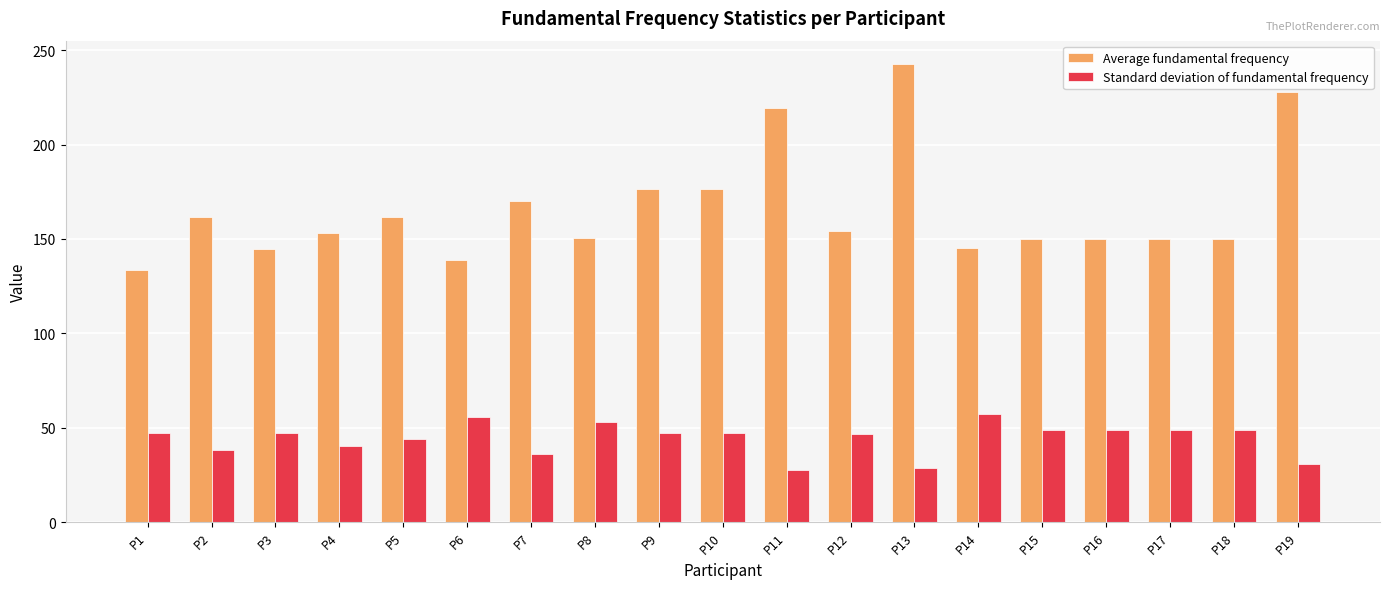

List the series in order of their peak value, lowest first.

Standard deviation of fundamental frequency, Average fundamental frequency